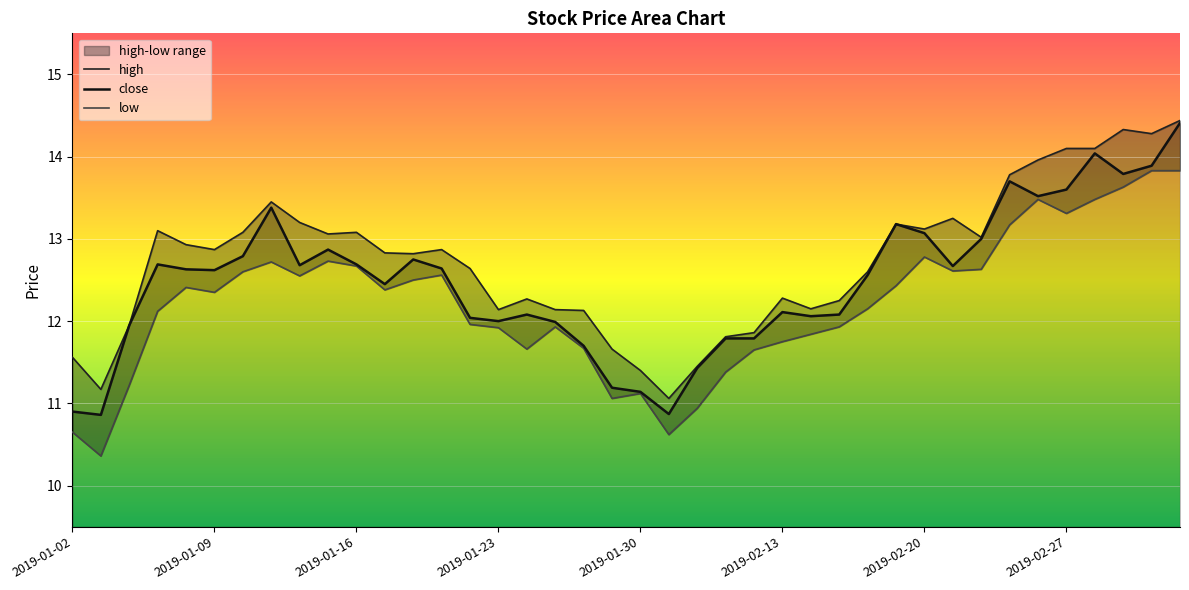

At 27, list the series in order from largest to smallest.

high, close, low